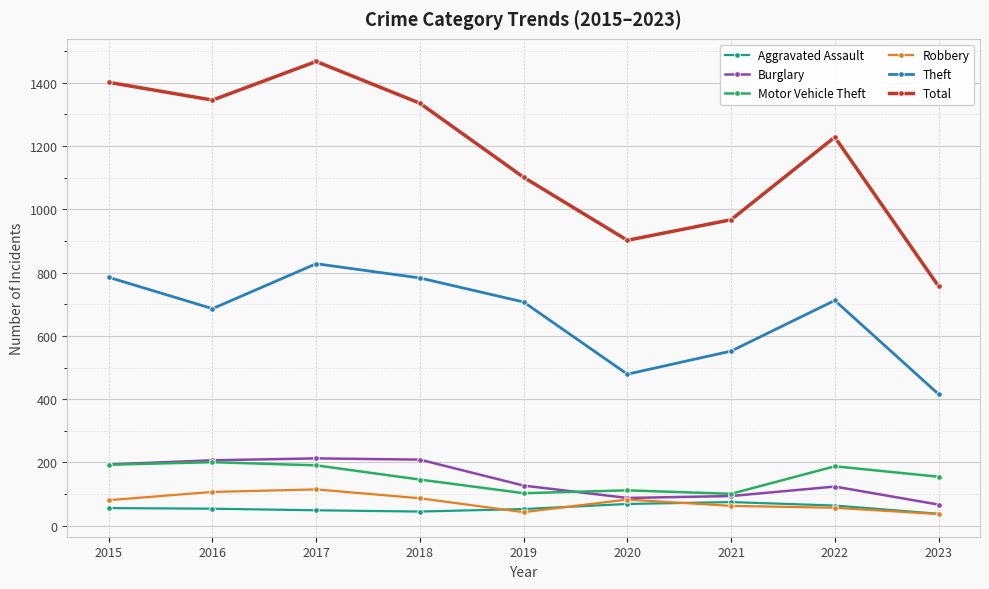

What is the sum of all Robbery values?

673